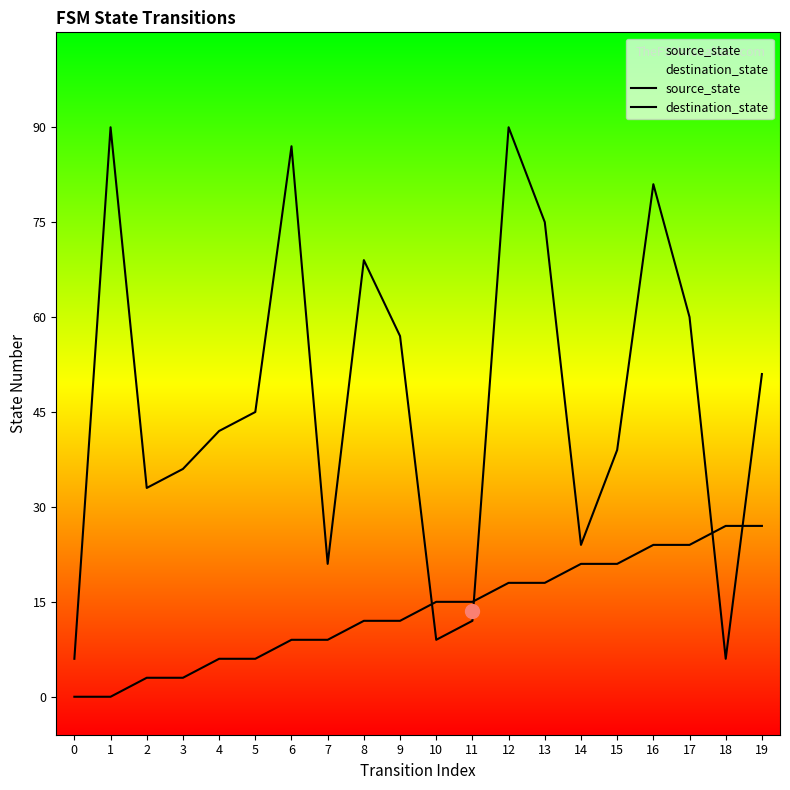

How many distinct data groups are displayed?

2